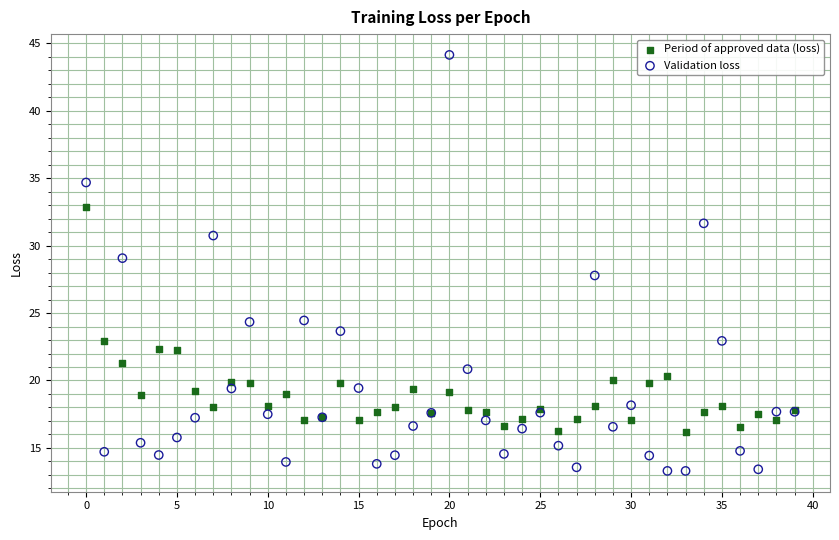

Which series has the widest spread of Y values?

Validation loss